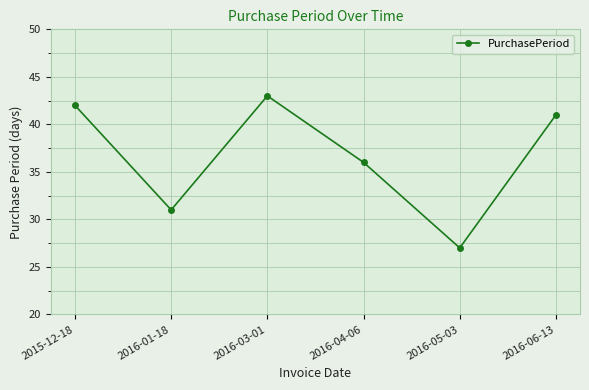

What is the difference between the second highest and minimum values?

15